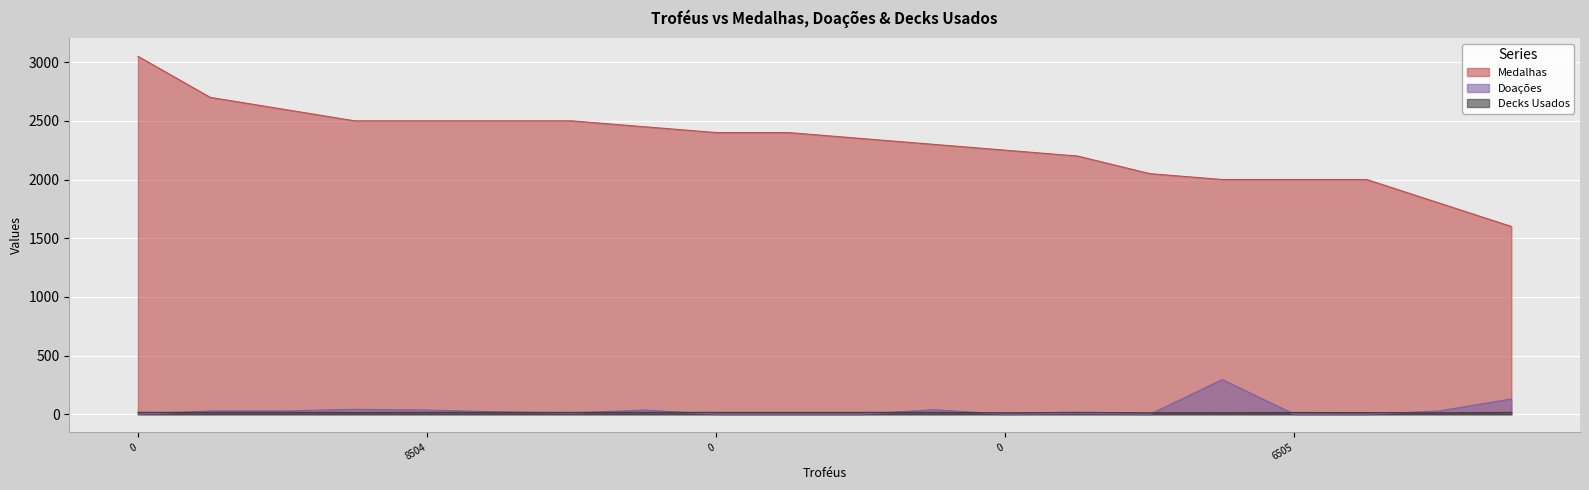

How many data points in Doações are above 20?

9